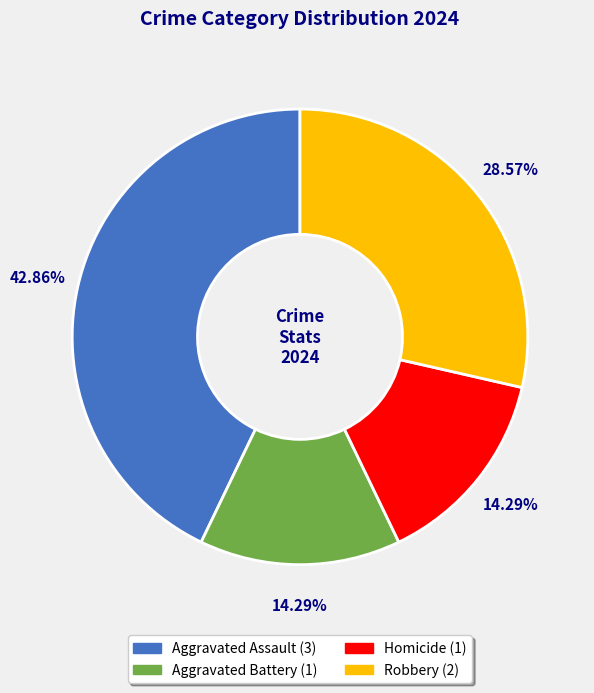

Do Aggravated Battery and Aggravated Assault together represent more than half of the pie?

Yes